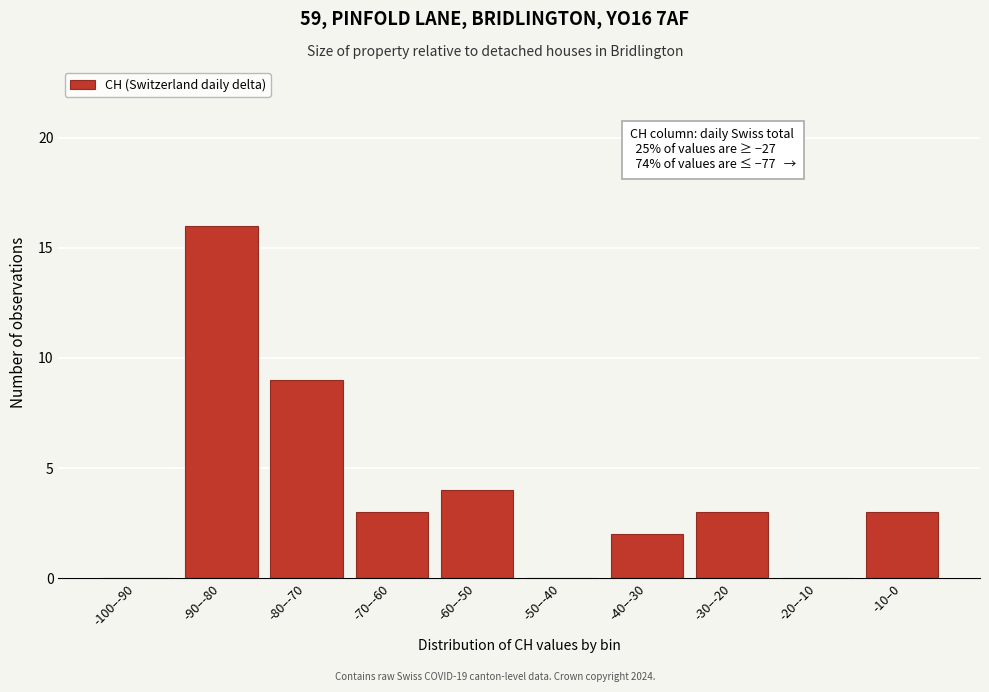

Reading left to right, transcribe all the data shown in this chart.

-100–-90=0	-90–-80=16	-80–-70=9	-70–-60=3	-60–-50=4	-50–-40=0	-40–-30=2	-30–-20=3	-20–-10=0	-10–0=3